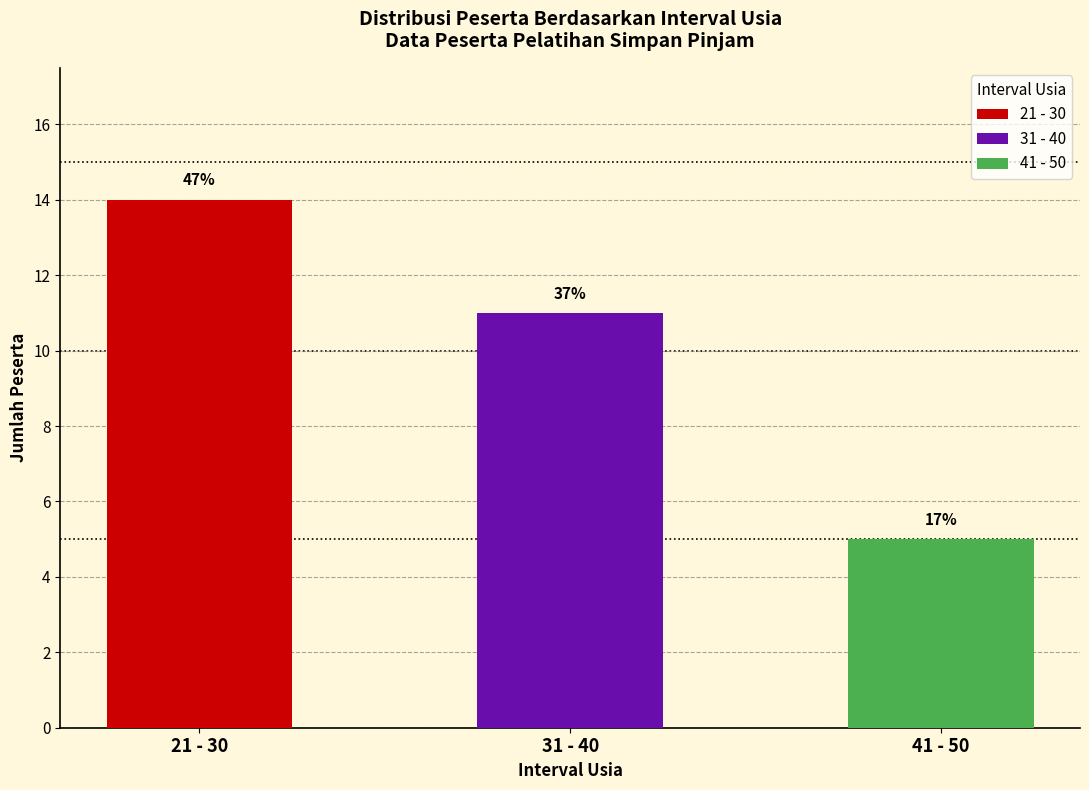

Which series has the widest spread of values?

21 - 30